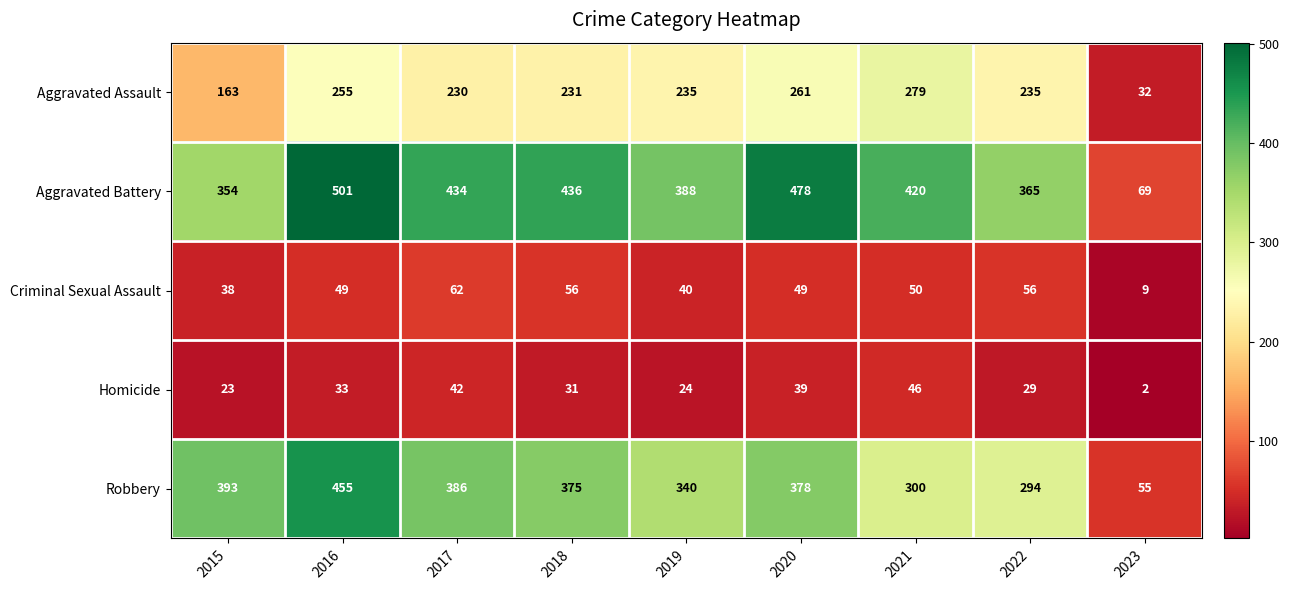

What is the sum of all Aggravated Battery values?

3445